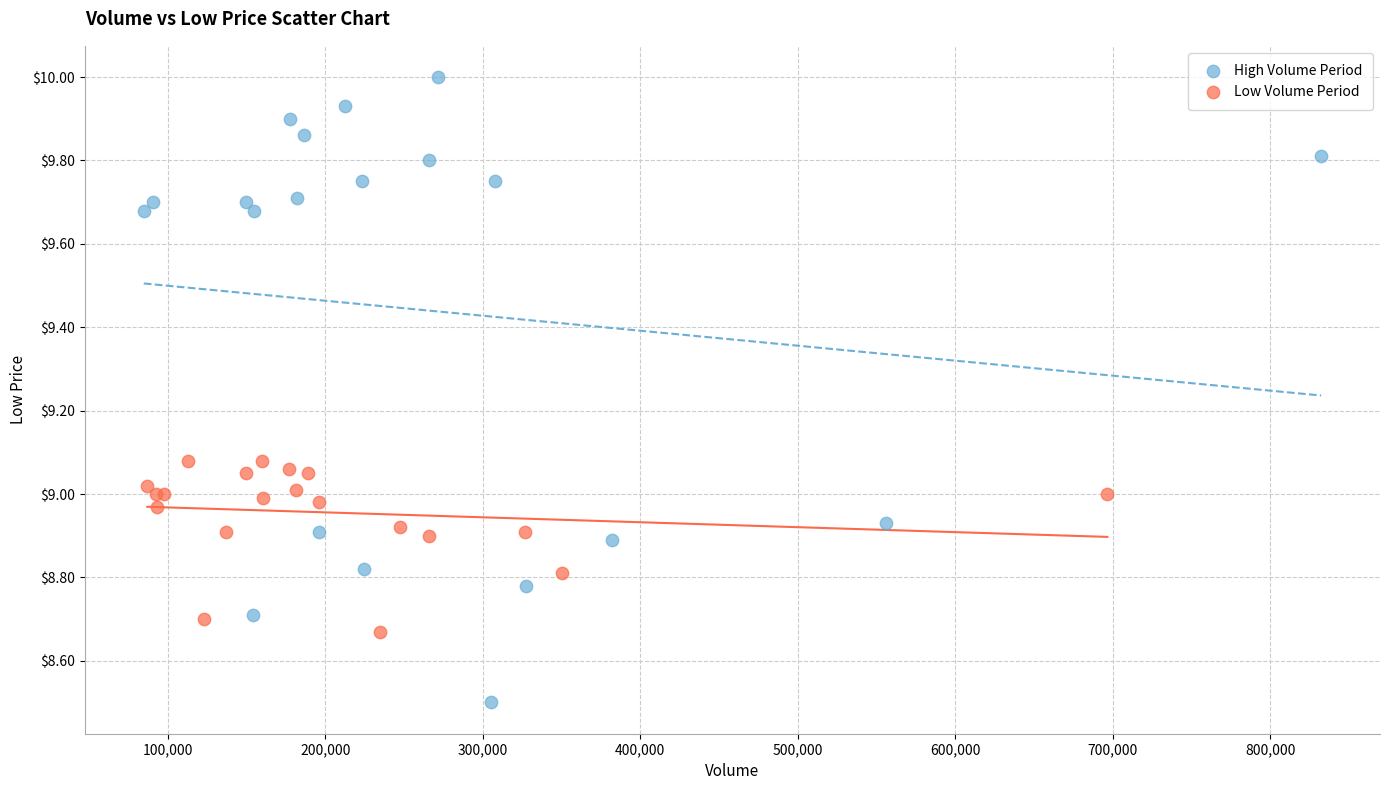

Which series contains the highest Y value?

High Volume Period